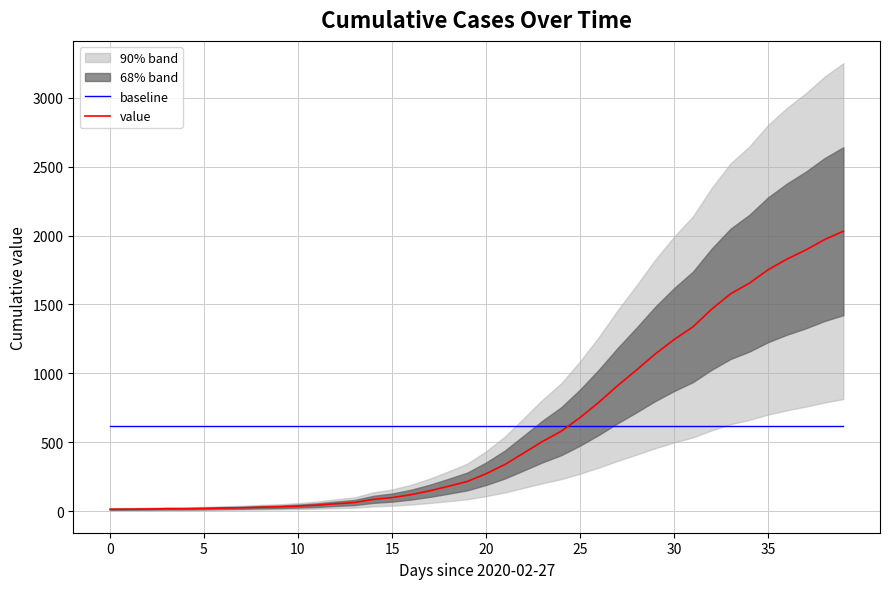

How many intersections are there between value and baseline?

1